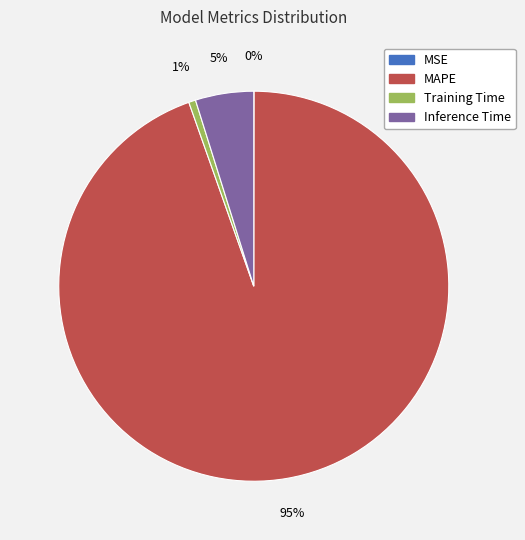

The Training Time slice represents 1% of the pie. True or false?

True